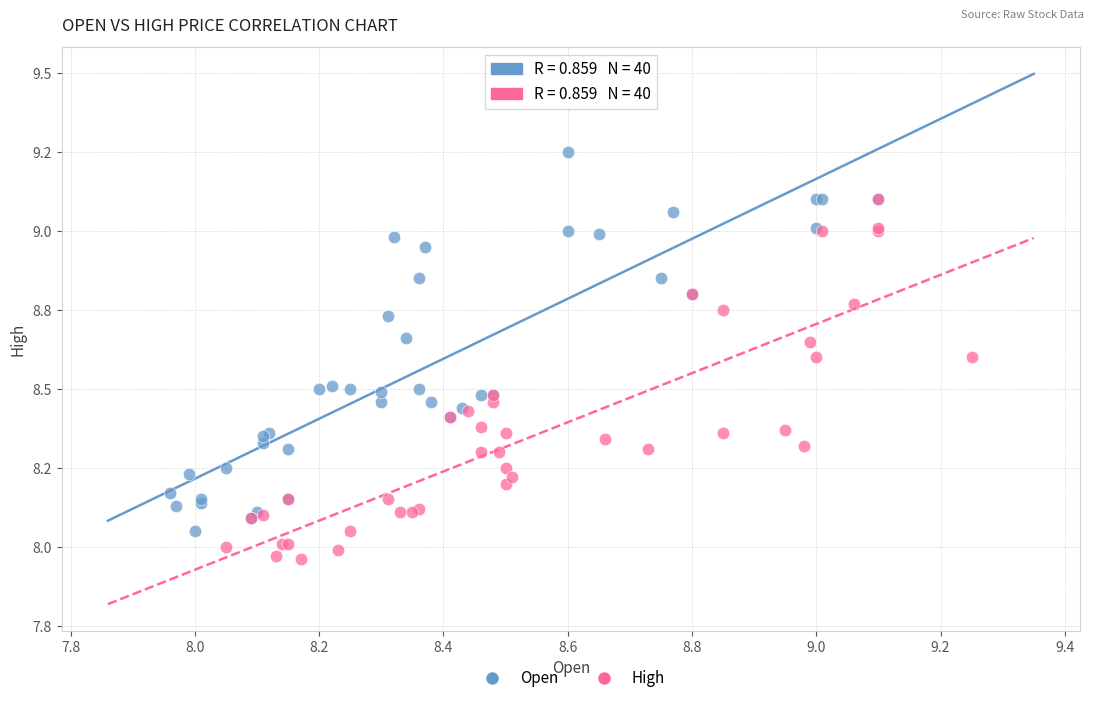

Which series has the widest spread of Y values?

Open